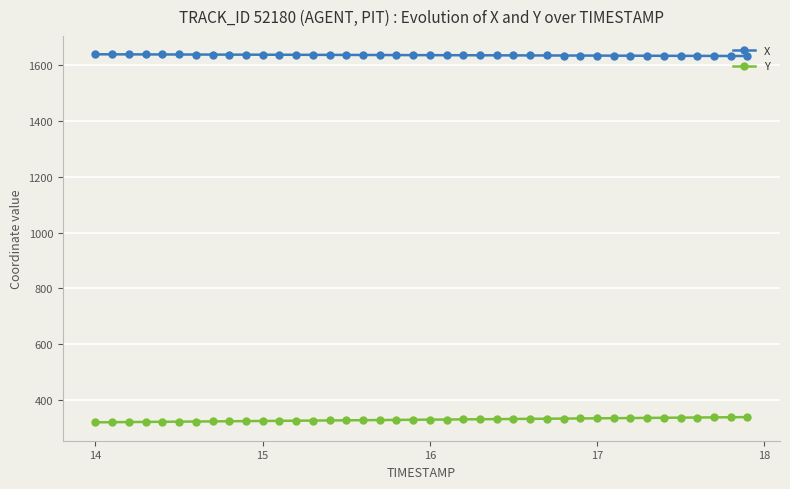

What is the value of the X point at the 26th from the left?

1634.8